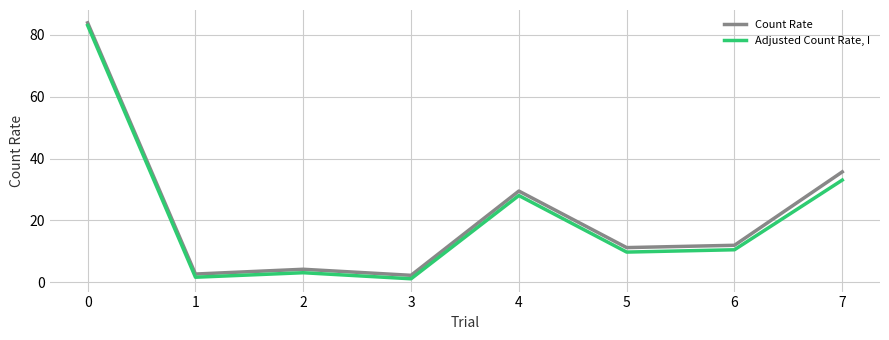

True or false: Count Rate and Adjusted Count Rate, I cross at least once.

False